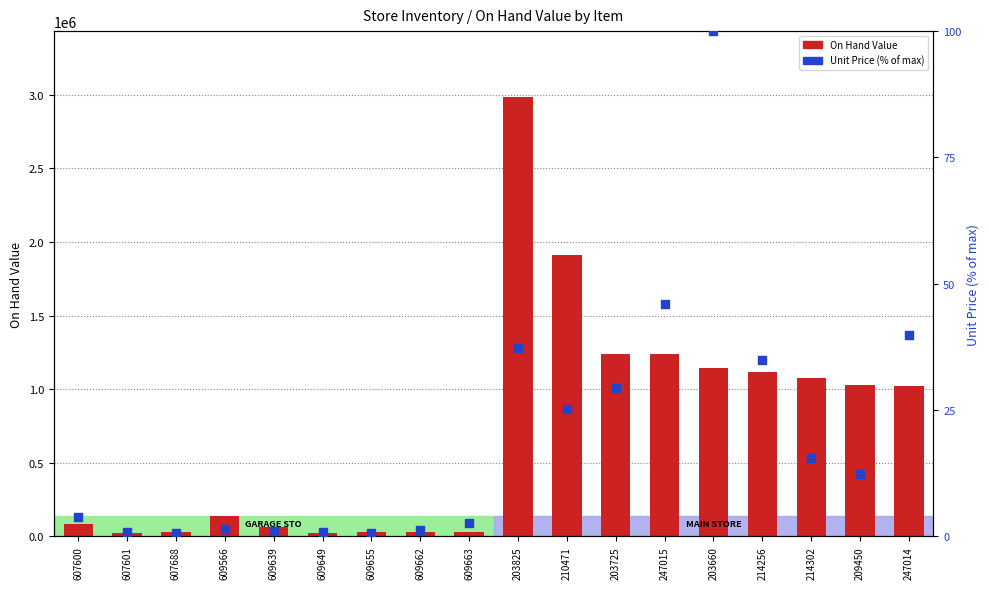

At which category is the sum across all series the highest?

203825